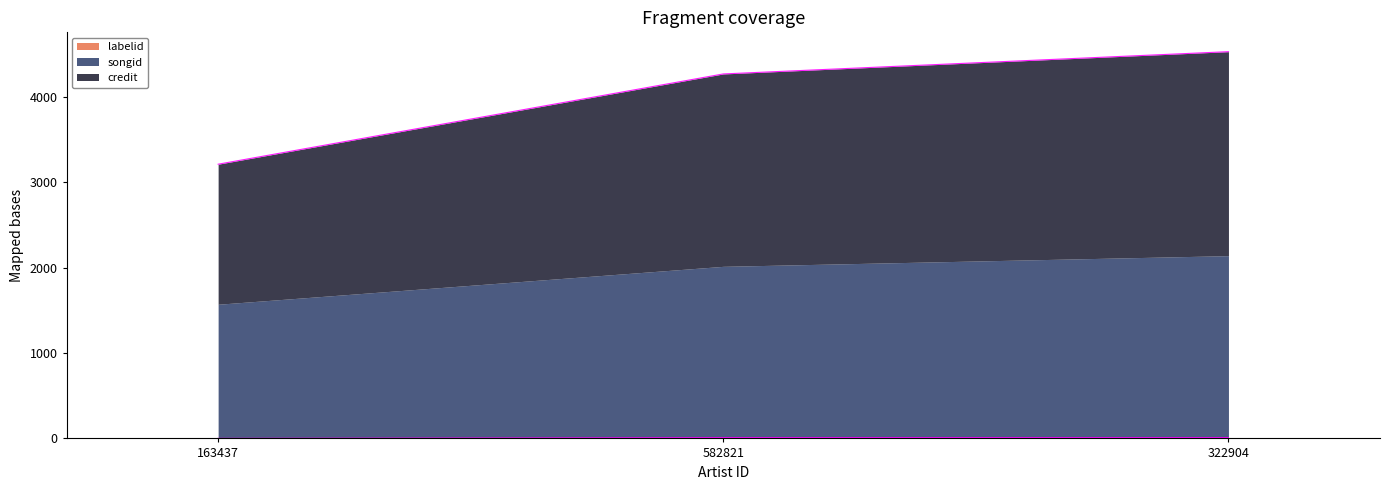

How many lines are shown in the chart?

2